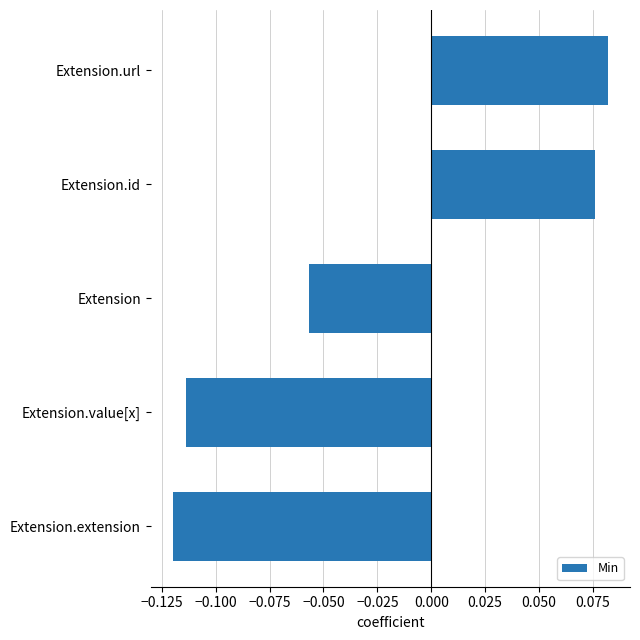

How many data points does each series have?

5